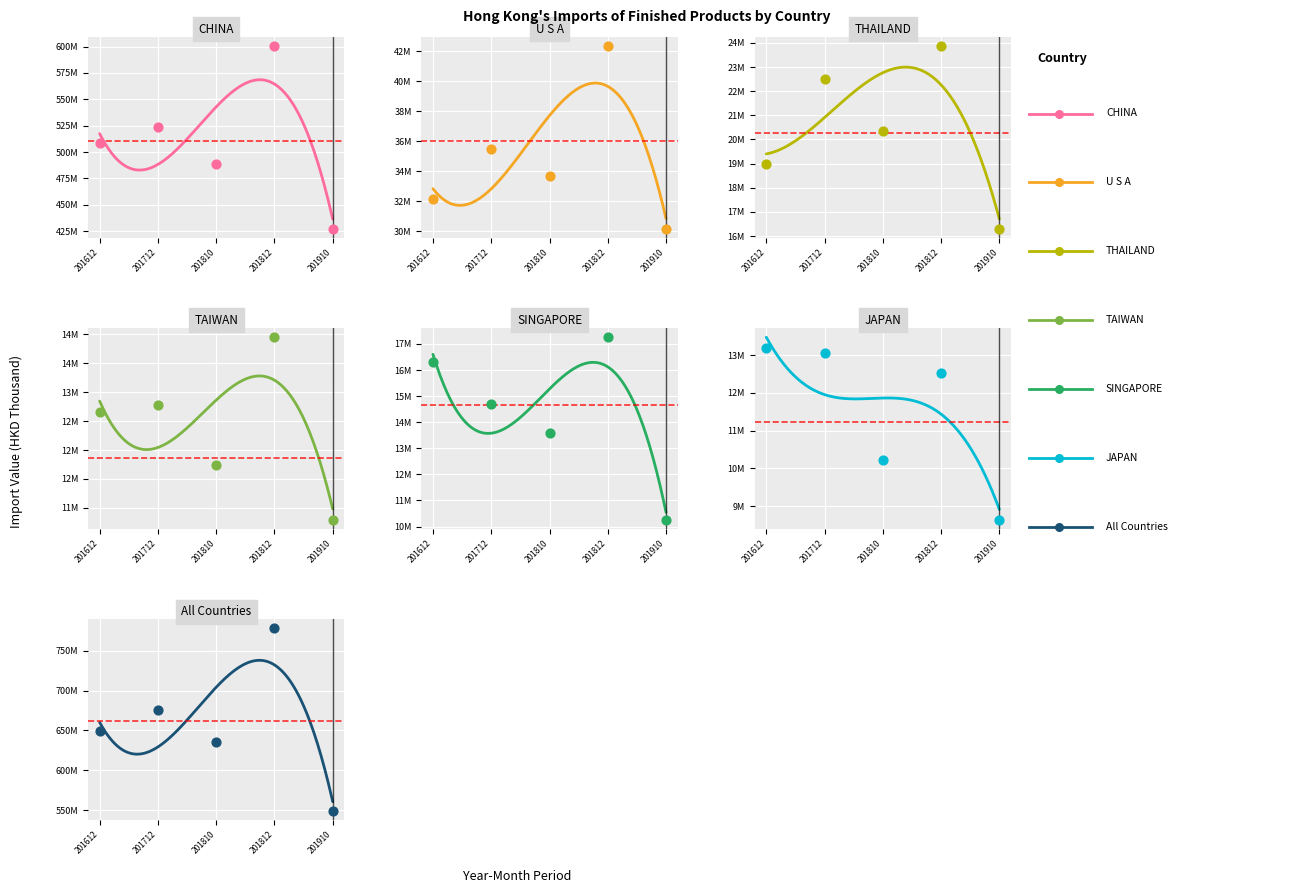

Which series has the largest total across all categories?

CHINA